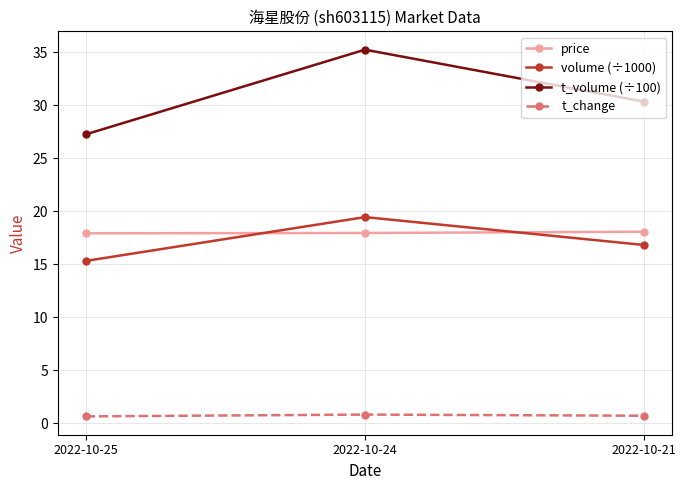

Where does the volume (÷1000) series first go above 16?

2022-10-24